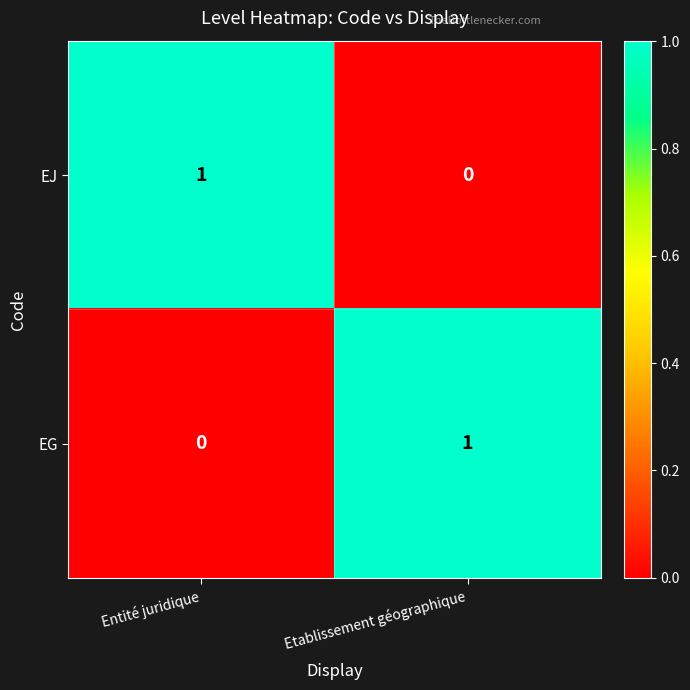

At Etablissement géographique, list the series in order from smallest to largest.

EJ, EG